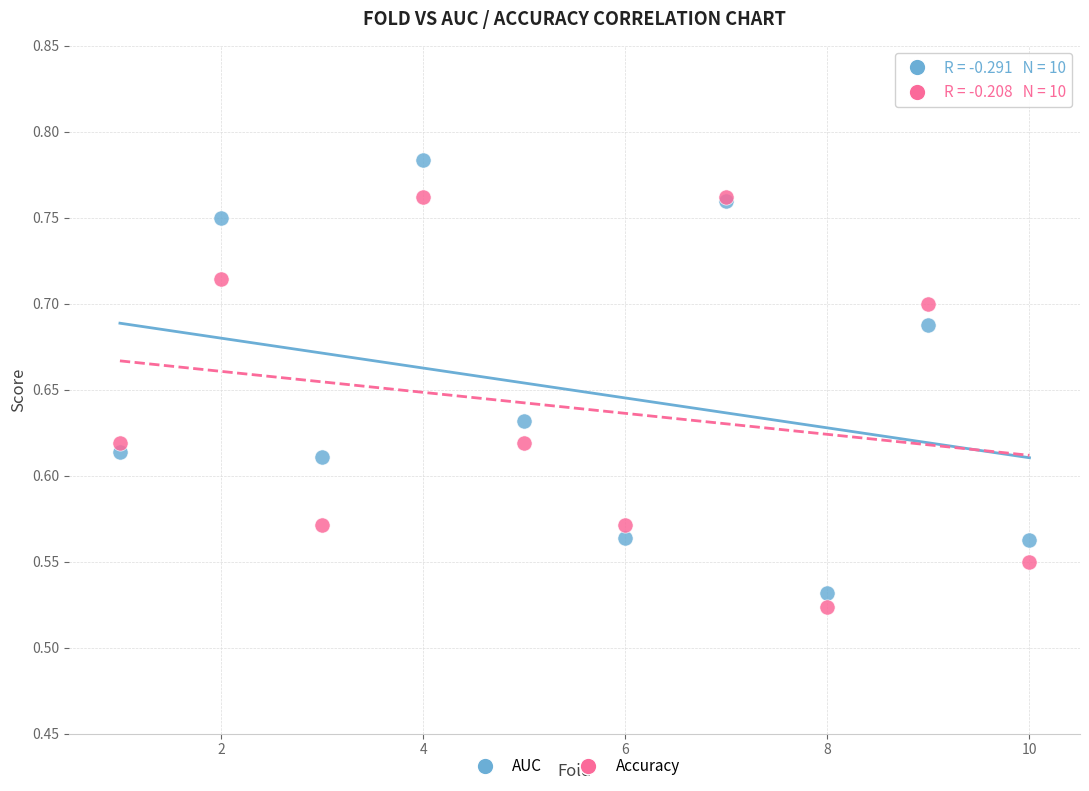

Which series reaches the maximum Y coordinate?

AUC